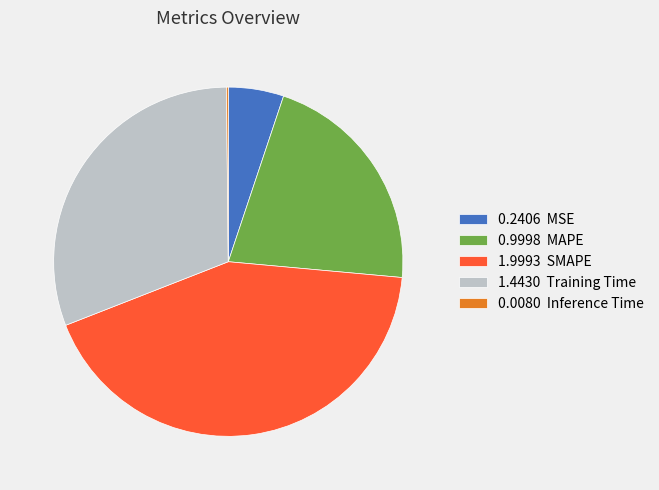

Which category has the biggest portion of the pie?

1.9993 SMAPE